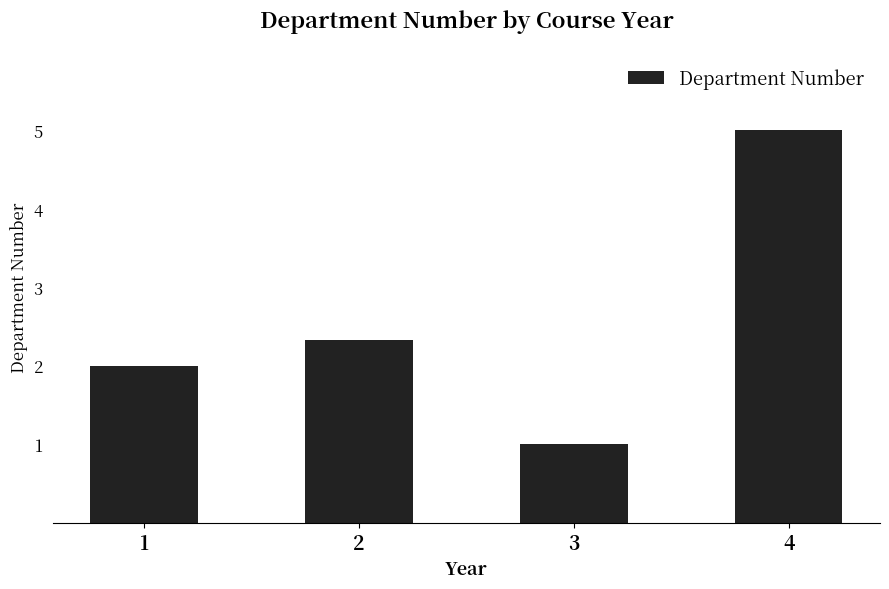

Reading left to right, extract all data points from this chart.

1=2.0	2=2.3	3=1.0	4=5.0